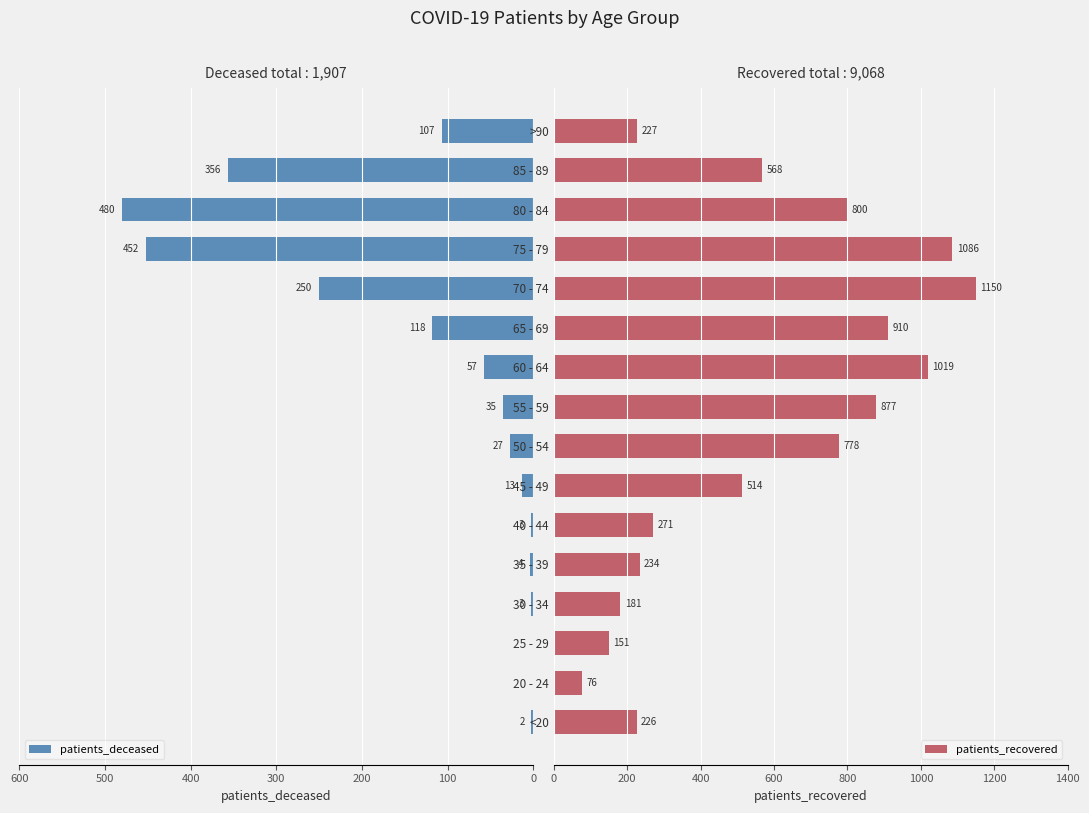

Rank the series by their maximum value, from highest to lowest.

patients_recovered, patients_deceased